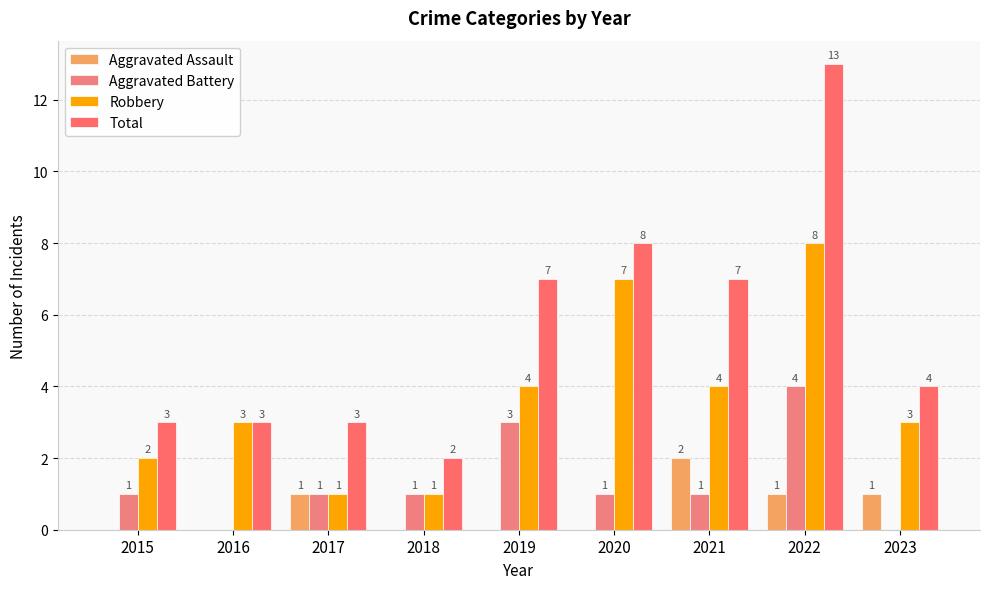

Count the number of categories in the chart.

9